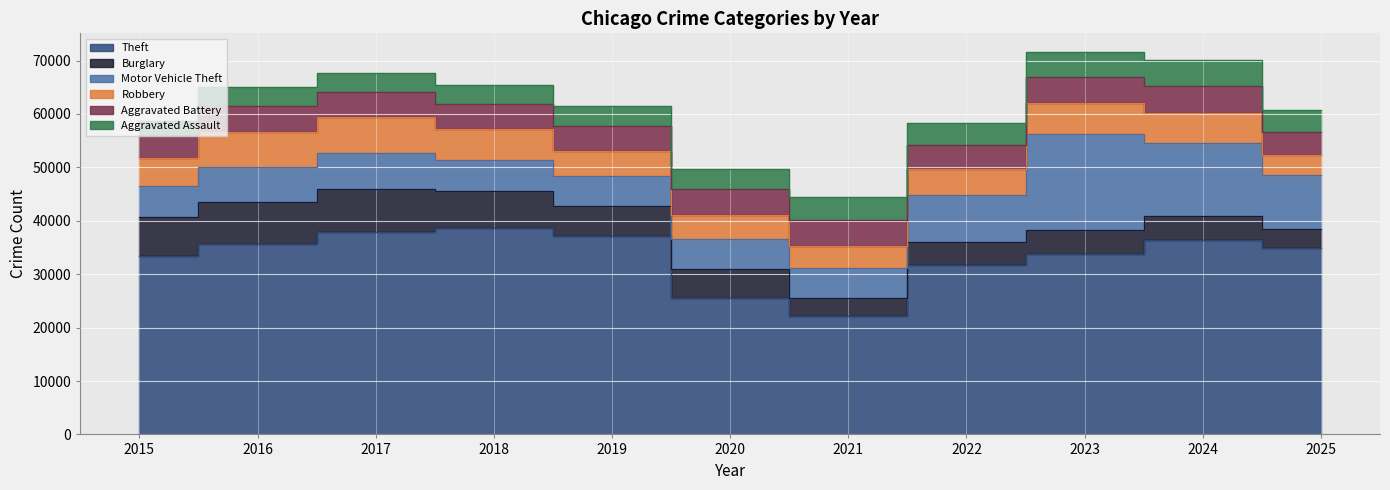

Is it true that Robbery equals 1724 at 2024?

False